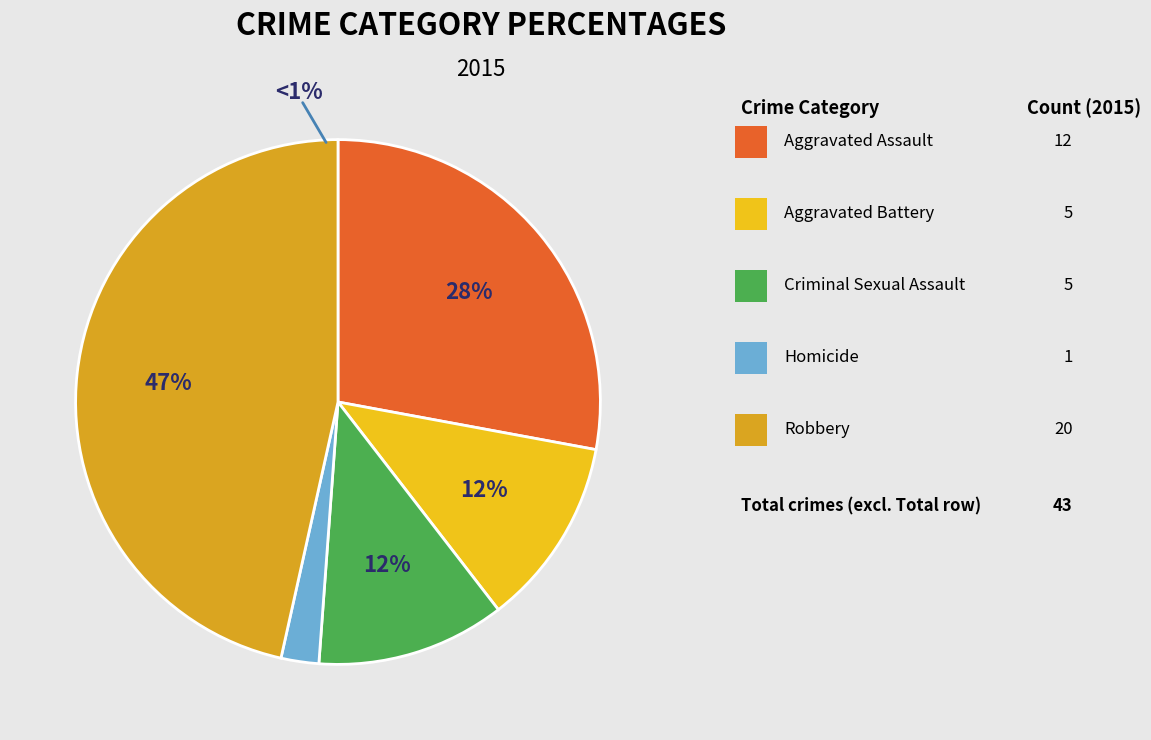

Count the number of slices in the pie.

5